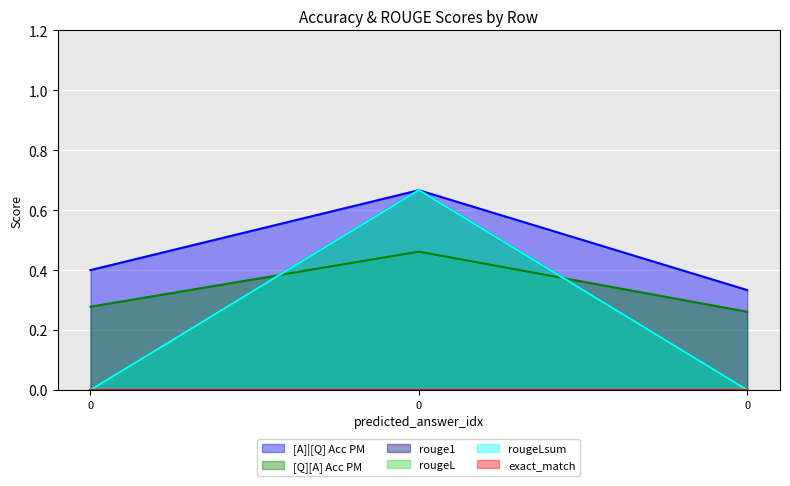

Is it true that rougeLsum equals -0.2 at 0?

False